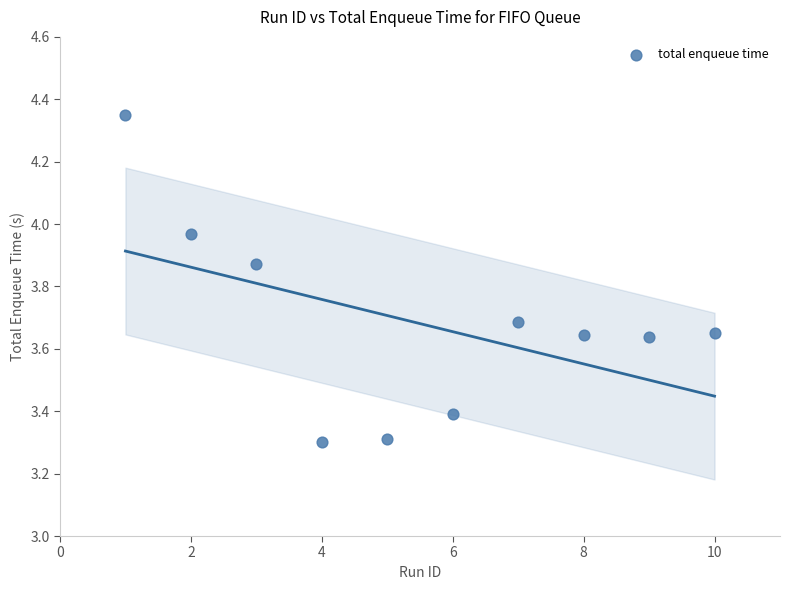

What is the range of X values (max minus min)?

9.0